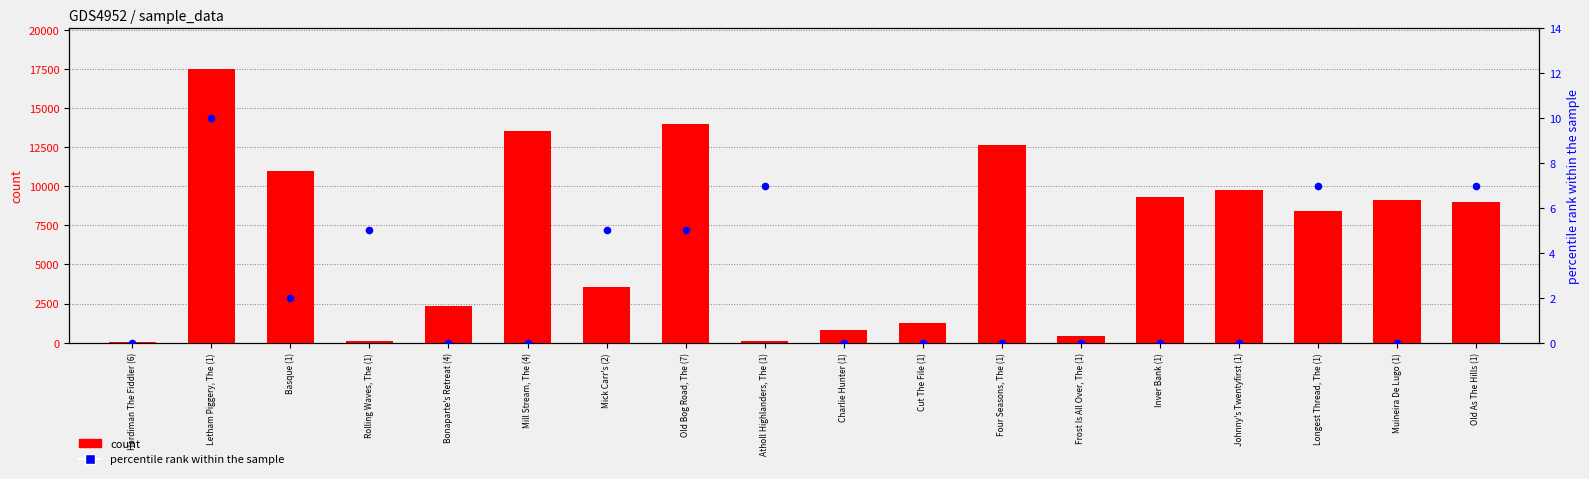

Which series contains the highest Y value?

count